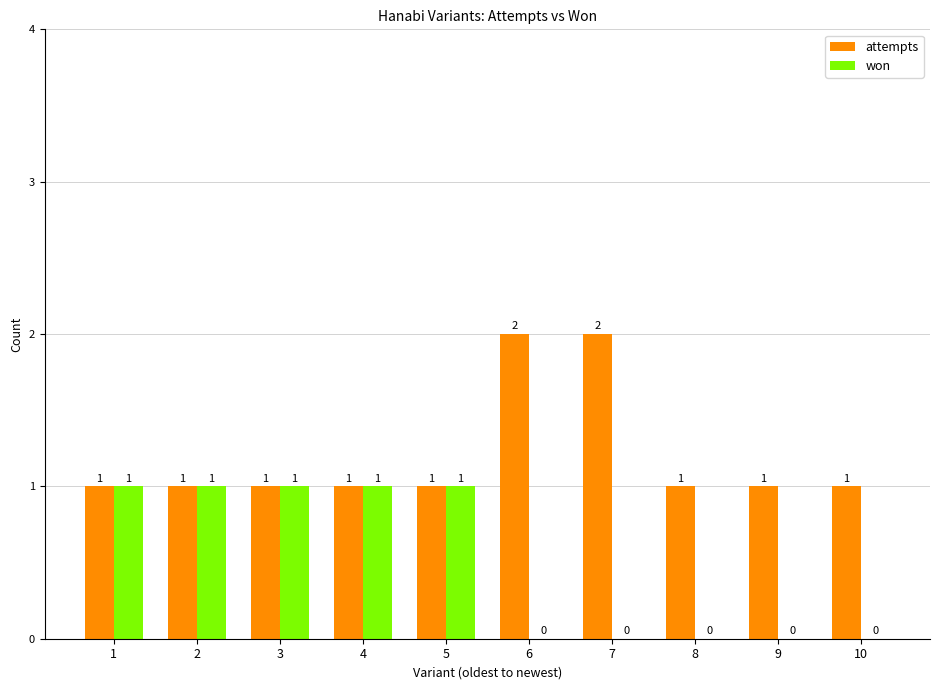

Reading left to right, transcribe all the data shown in this chart.

attempts: 1	1	1	1	1	2	2	1	1	1
won: 1	1	1	1	1	0	0	0	0	0